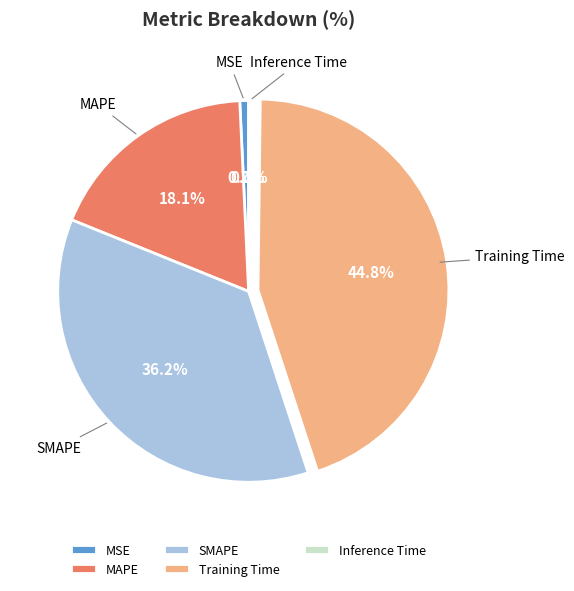

Is the sum of MSE and MAPE greater than half?

No